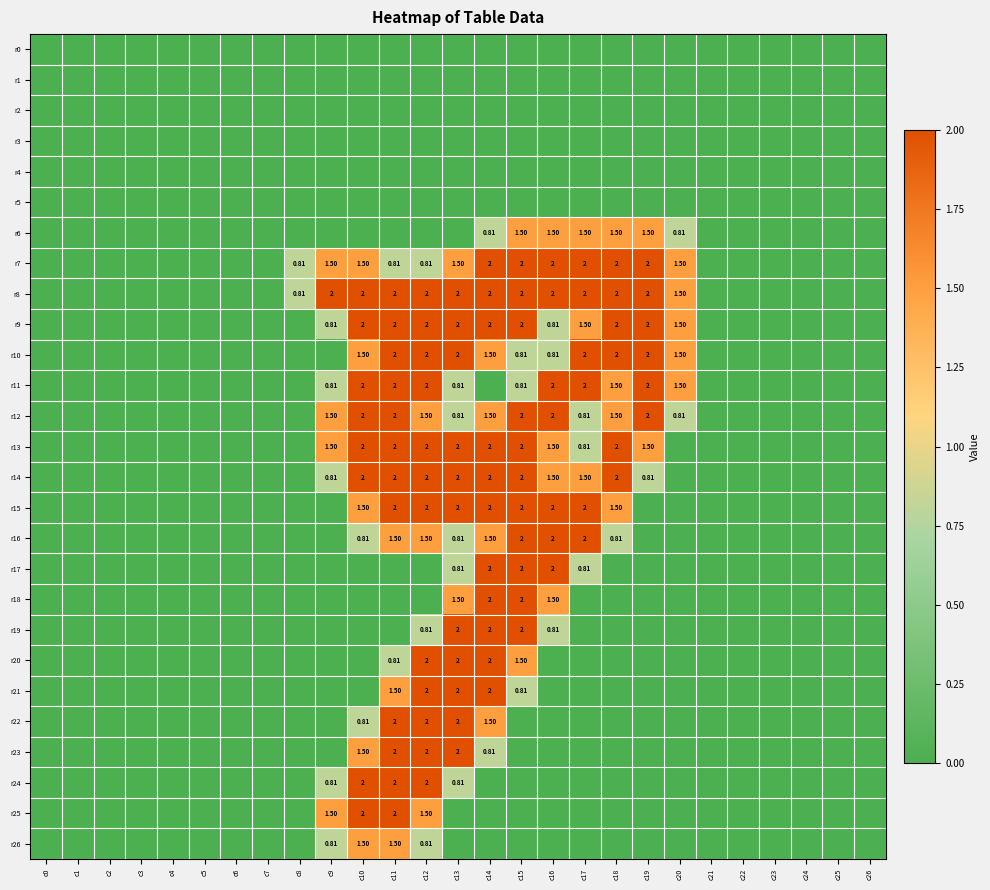

What is the difference between the highest and lowest values at c11?

2.0